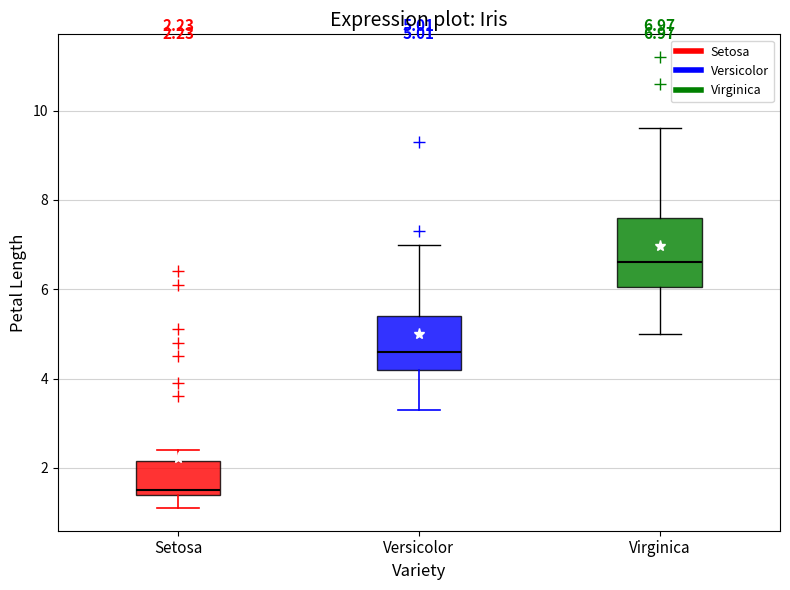

Which box is the tallest, from its lower edge to its upper edge?

Virginica